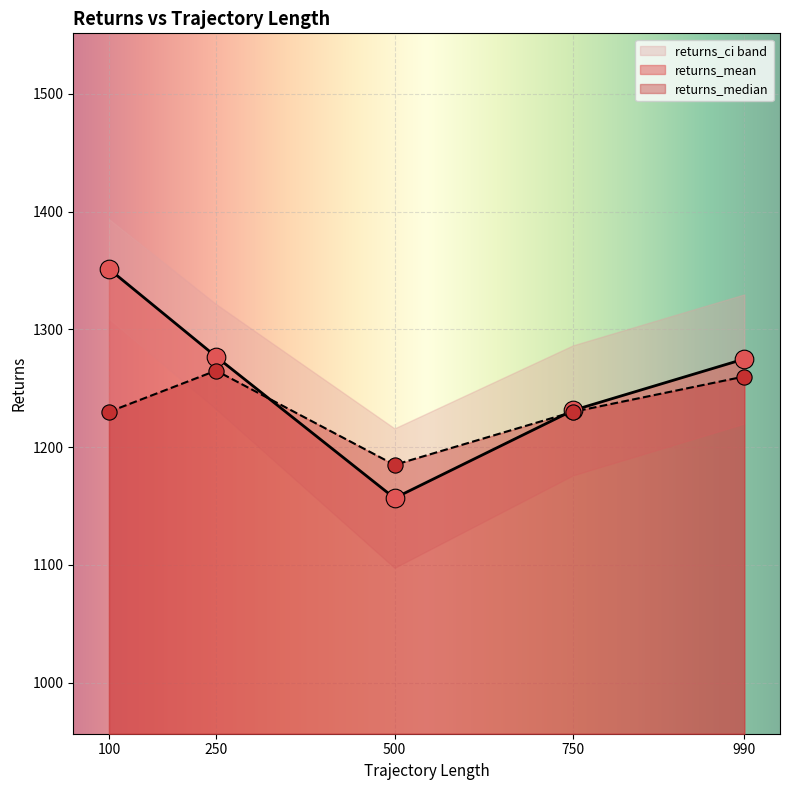

What is the total value across all series at 990?

2534.9